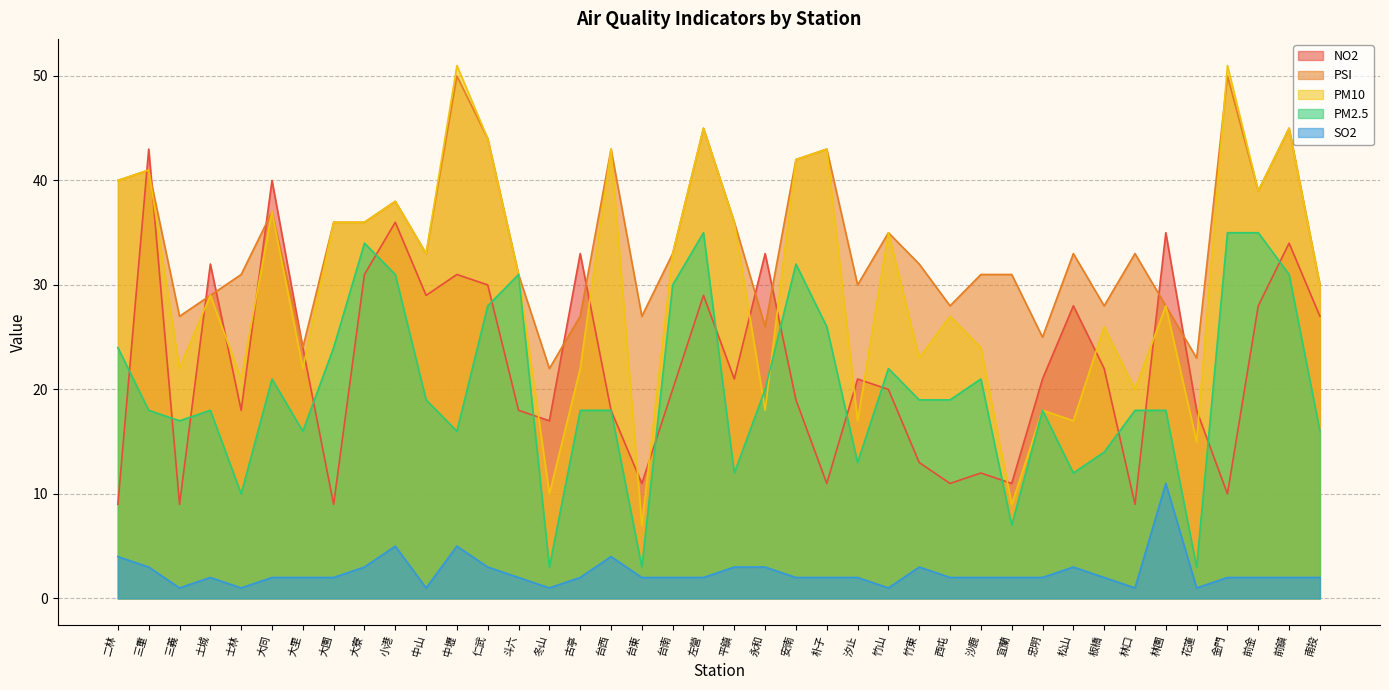

What is the difference between the maximum and minimum values in the PM10 series?

44